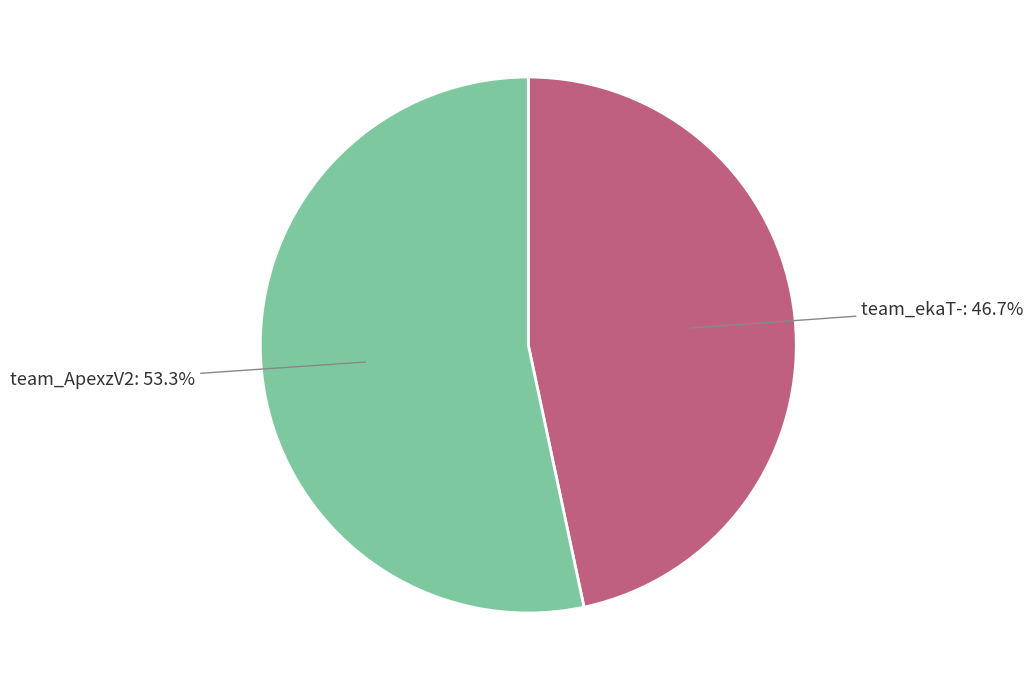

To the nearest percent, what is the average slice percentage?

50%